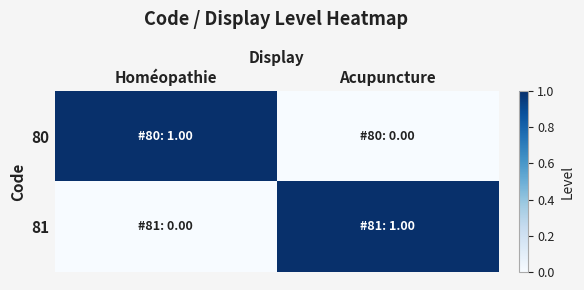

What is the total value across all series at Homéopathie?

1